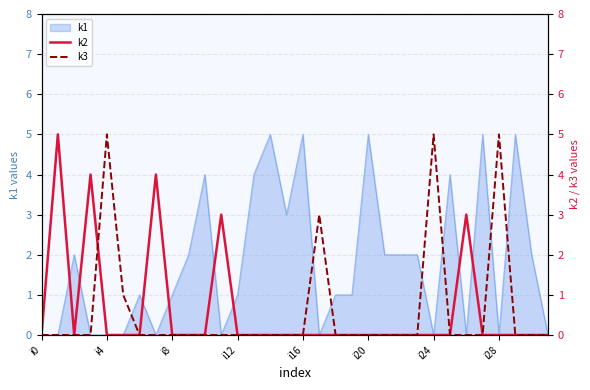

True or false: k1 has a value of 1 at i8.

True